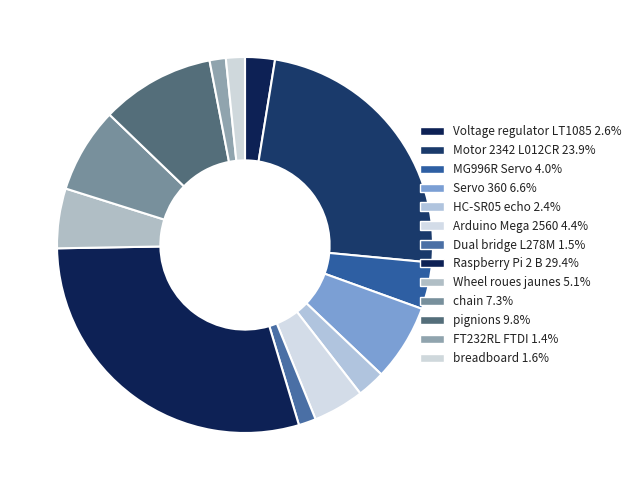

Does Wheel roues jaunes represent more than half of the total?

No